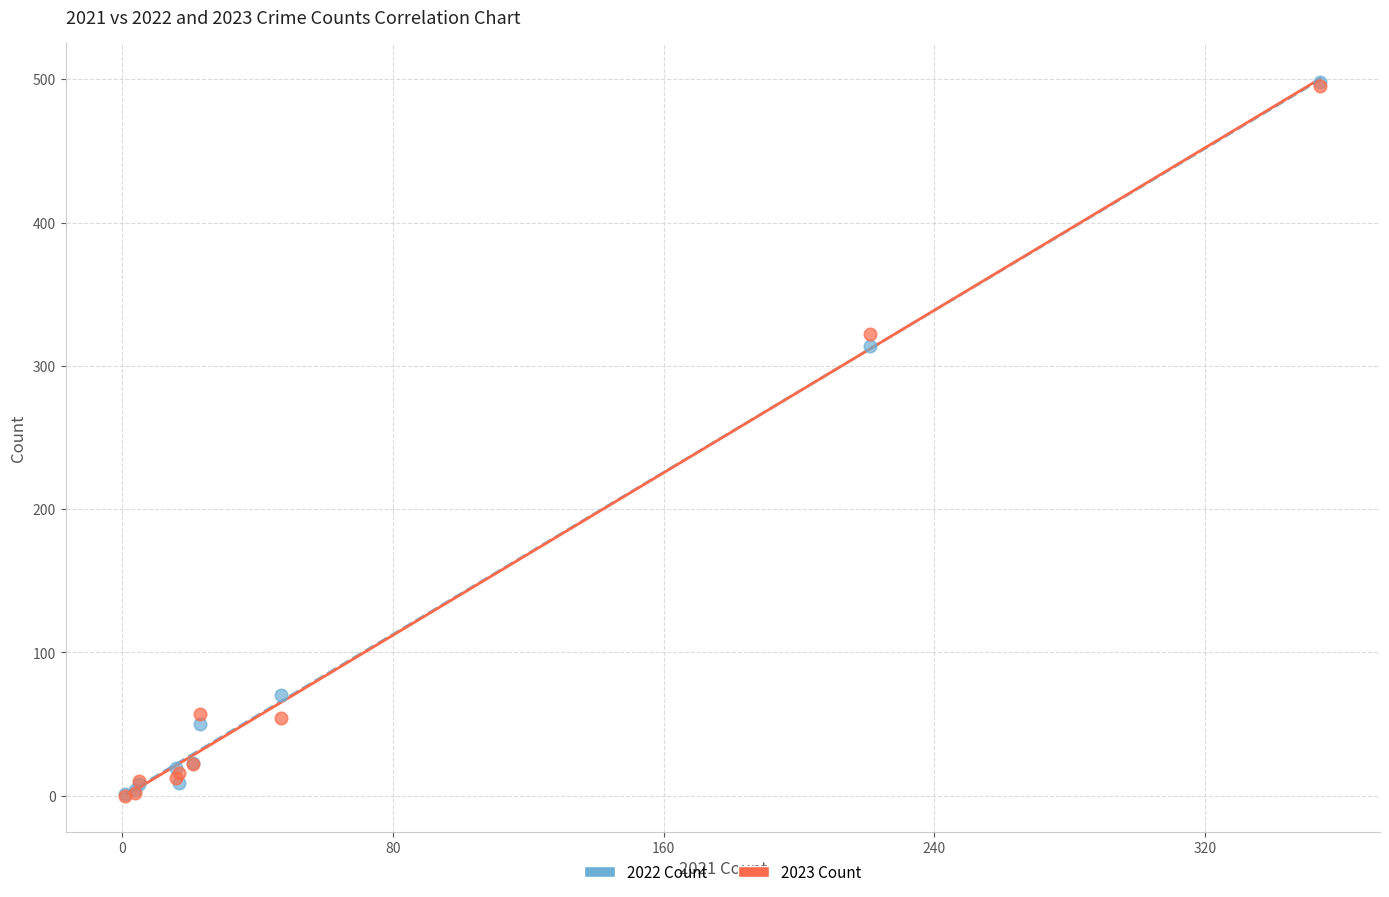

Across all series, what Y value is closest to 249?

314